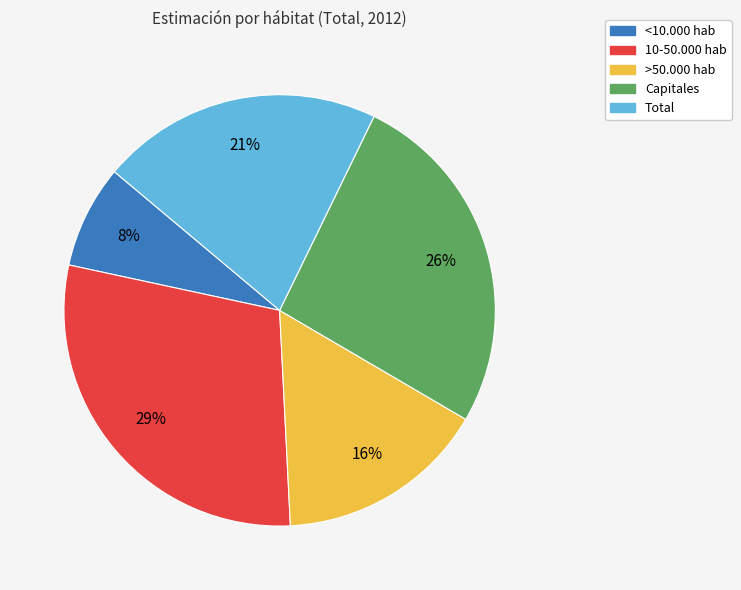

Rank the categories by value from highest to lowest.

10-50.000 hab, Capitales, Total, >50.000 hab, <10.000 hab